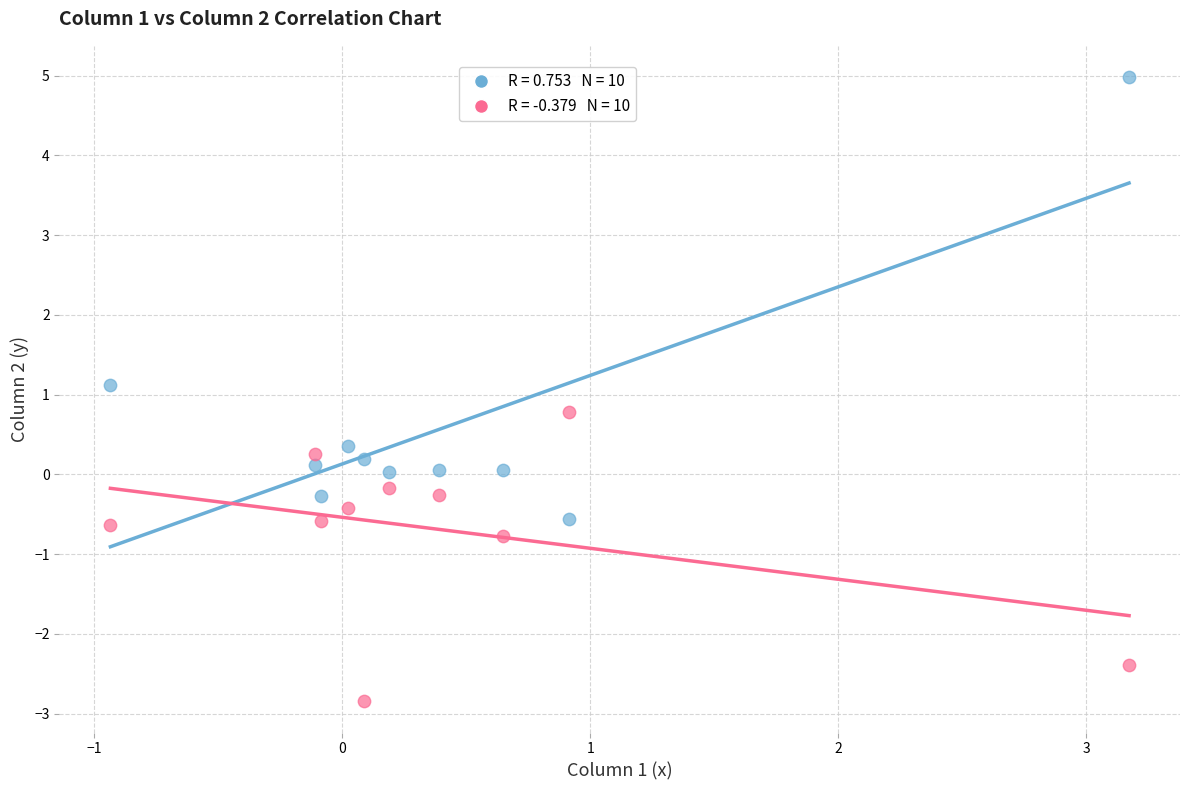

Across all series, what Y value is closest to 1?

1.1